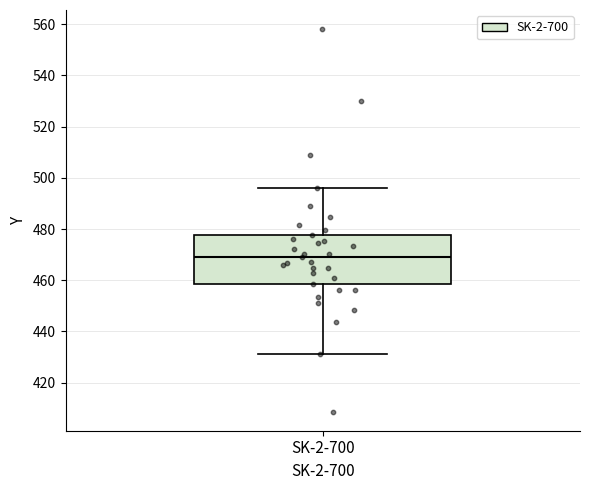

Where does the upper whisker of the box for SK-2-700 end on the y-axis? The values are not printed on the chart, so give them approximately, as read against the axis.

496